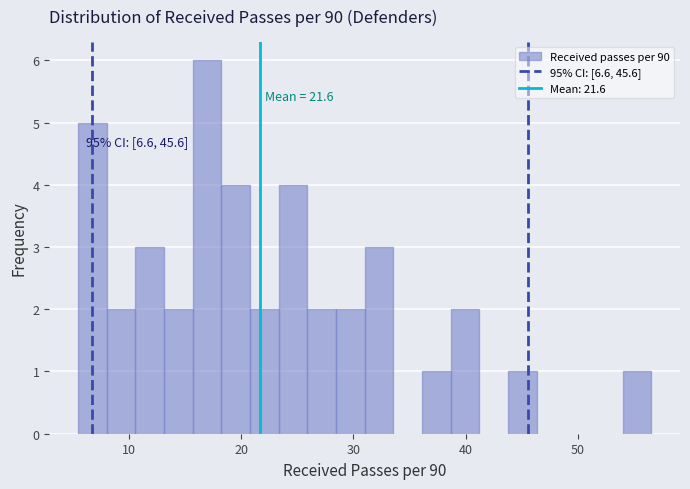

Read against the x-axis, roughly where is the centre of the tallest bar?

17